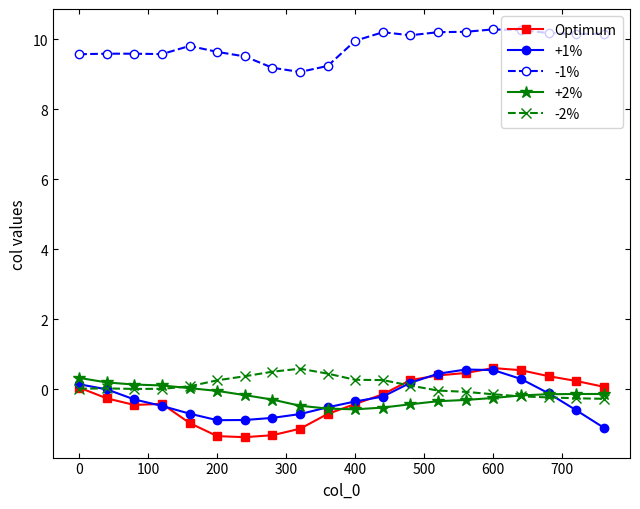

What is the average value of the +1% series?

-0.3